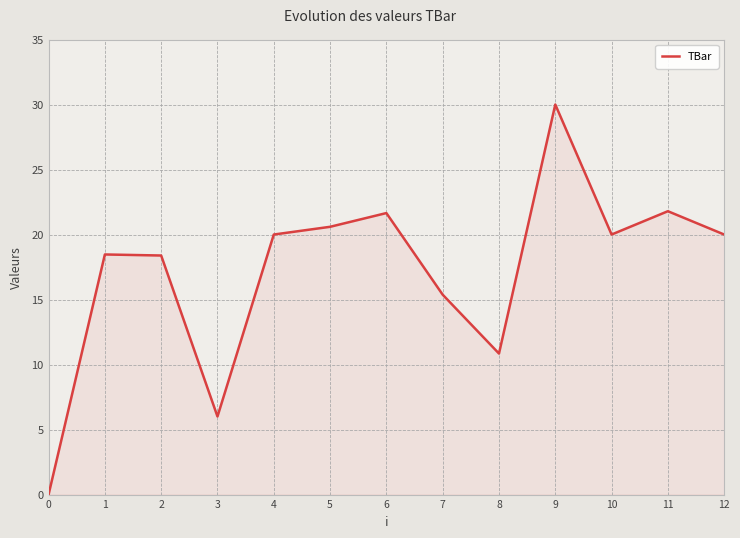

What is the difference between the values at 3 and 8?

4.8